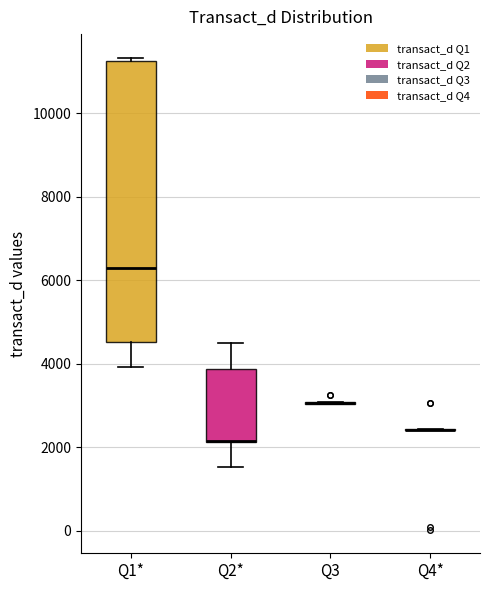

Comparing the boxes themselves (not the whiskers), which one is the tallest?

Q1*